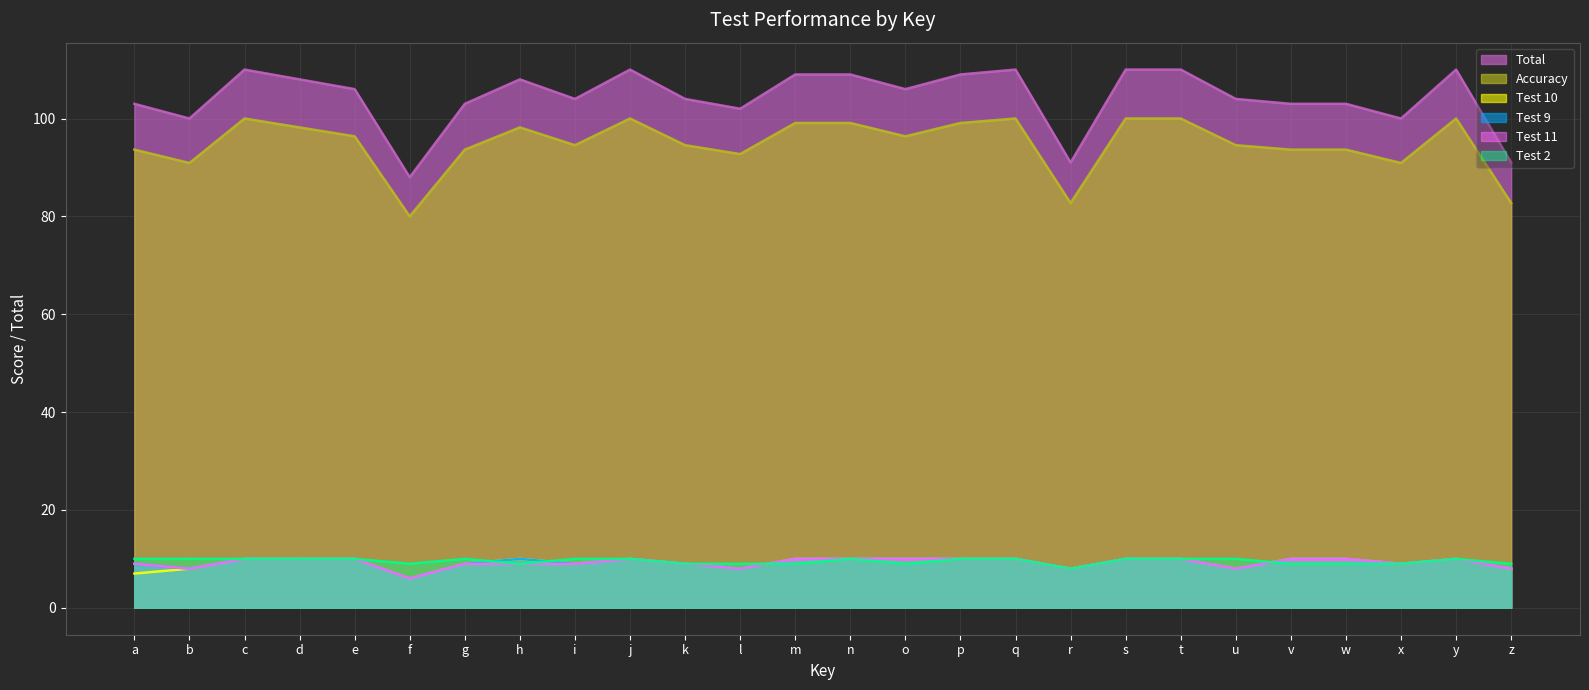

At how many categories does at least one series exceed 93?

23